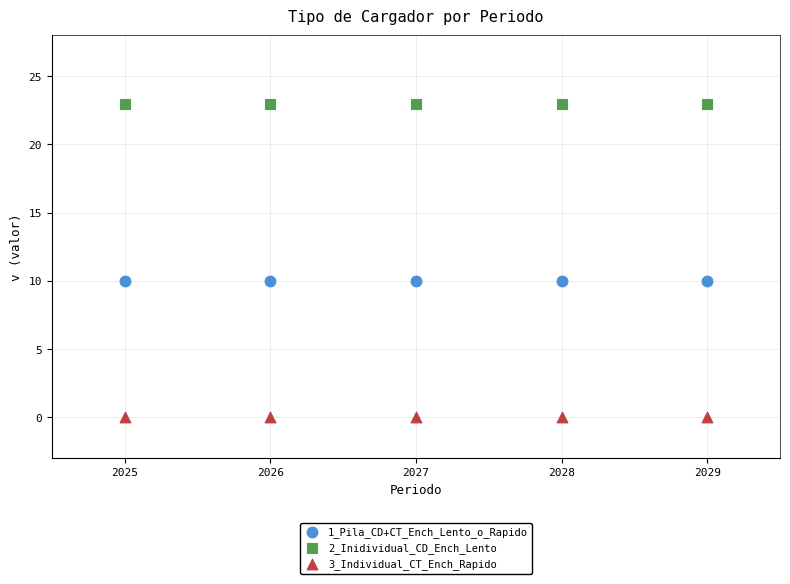

Which series reaches the minimum Y coordinate?

3_Individual_CT_Ench_Rapido